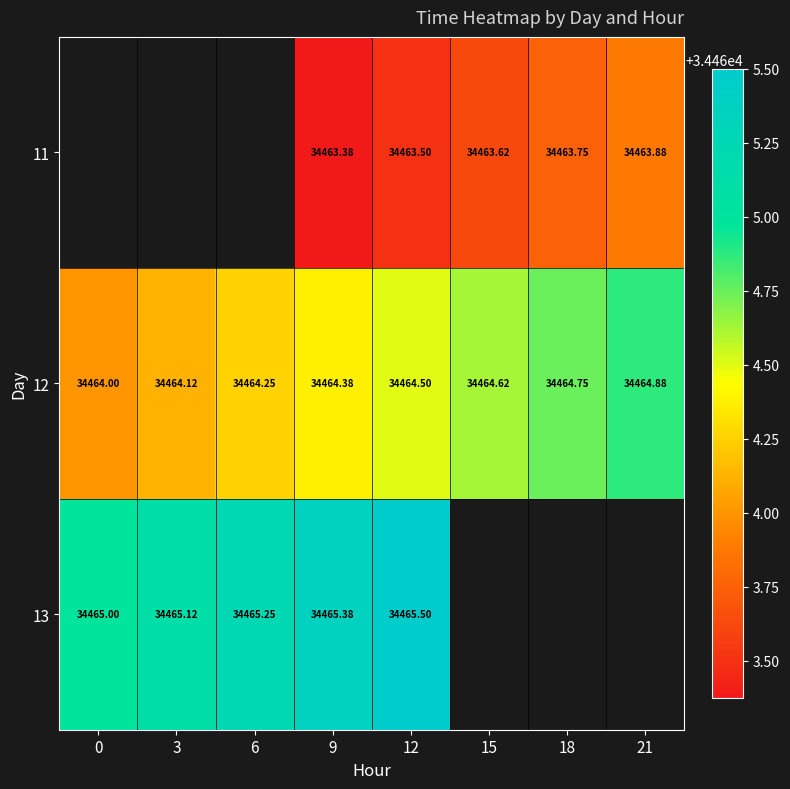

What is the lowest value of the 13 series?

34465.0